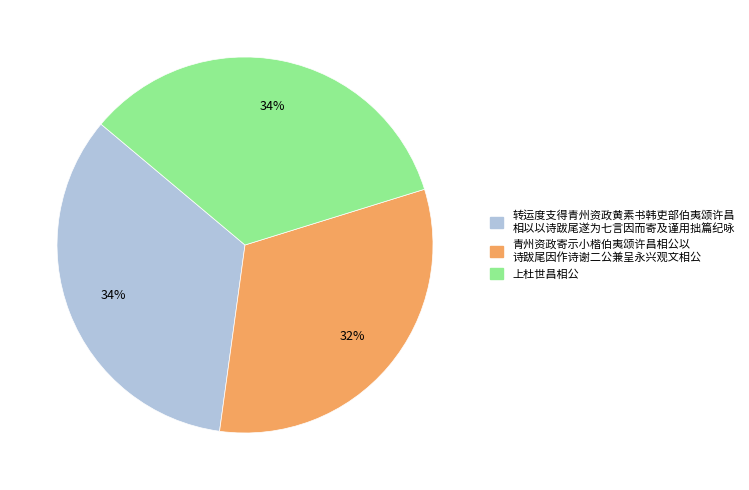

Is there any slice that represents more than half of the pie?

No